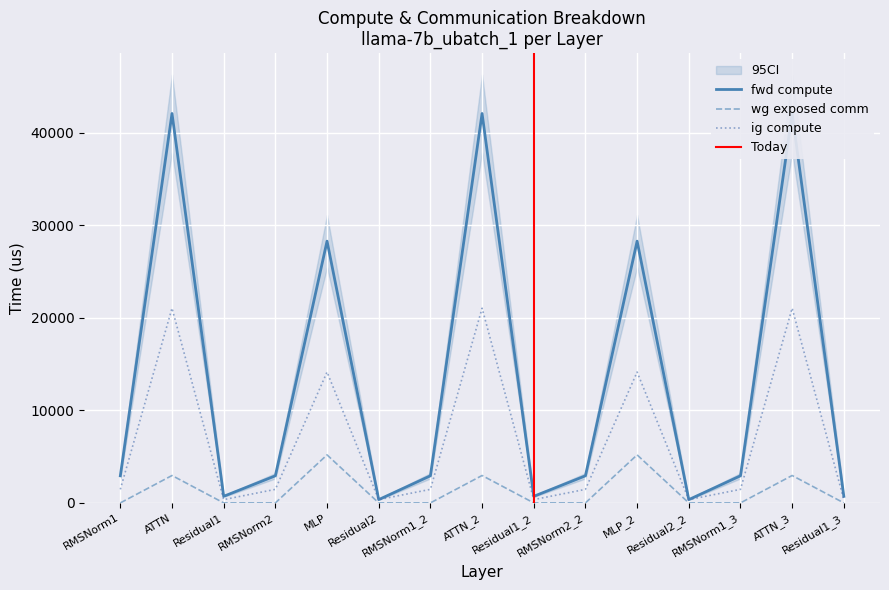

Where is wg exposed comm nearest to the value 2596?

ATTN